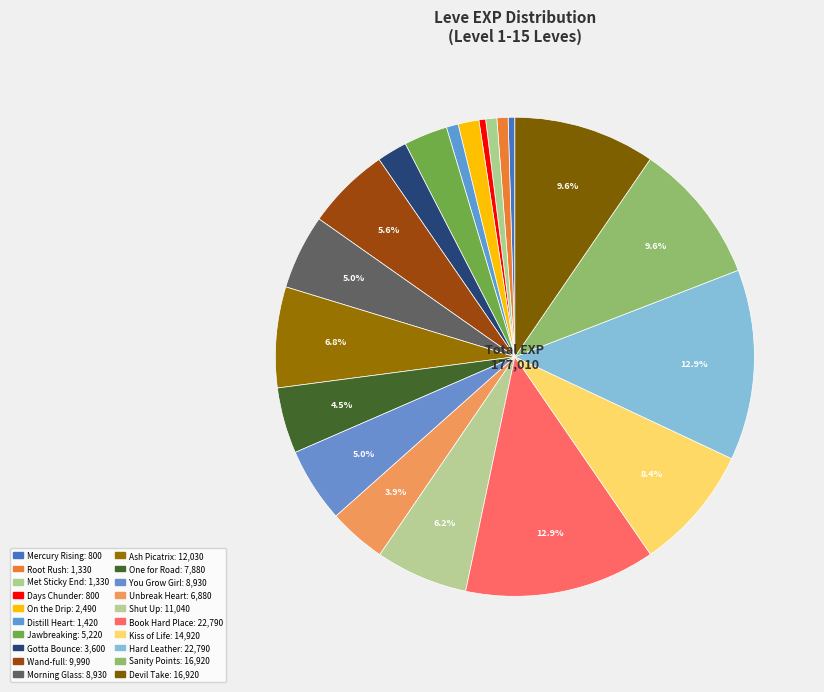

What is the smallest slice in the pie chart?

Mercury Rising (1)